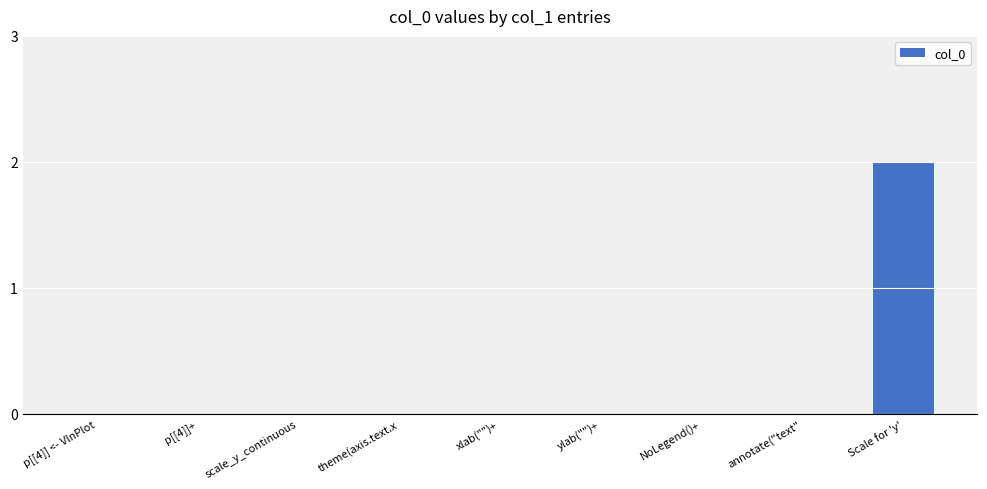

Which category has the highest value across all series?

Scale for 'y'